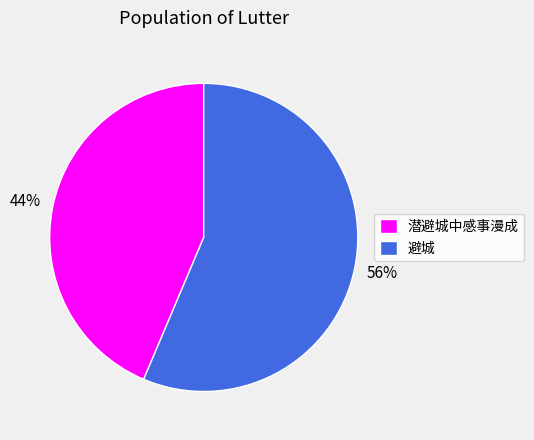

Which slice is the largest?

避城